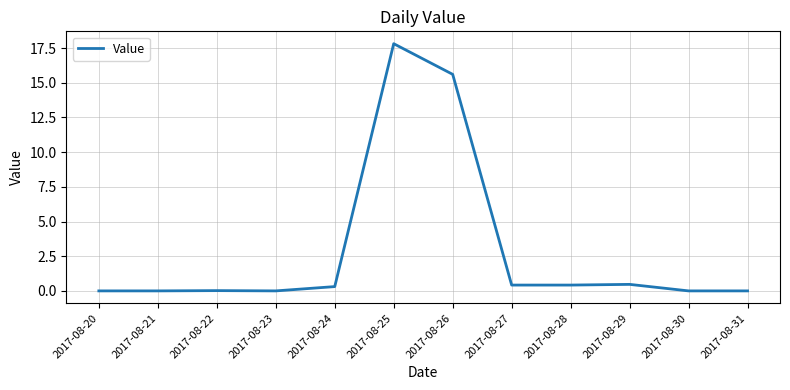

What is the change in value from 2017-08-27 to 2017-08-31?

-0.4